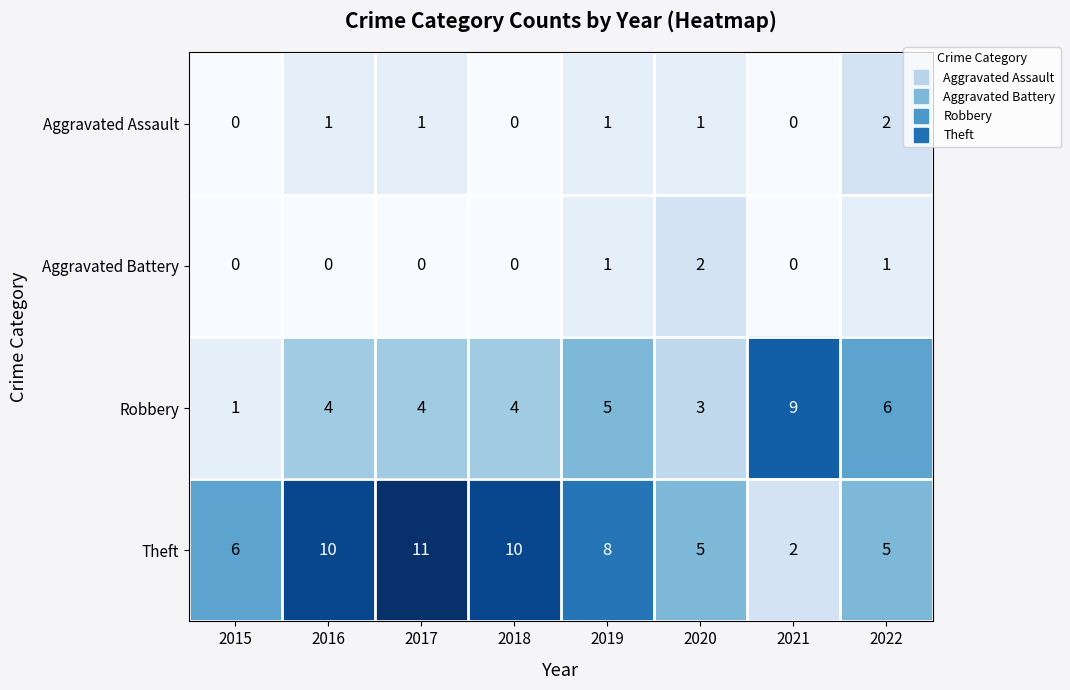

How many Aggravated Battery values are between 0 and 1?

7